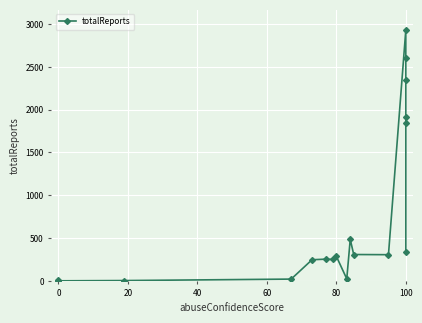

How many points are lower than both their immediate neighbors (excluding endpoints)?

4